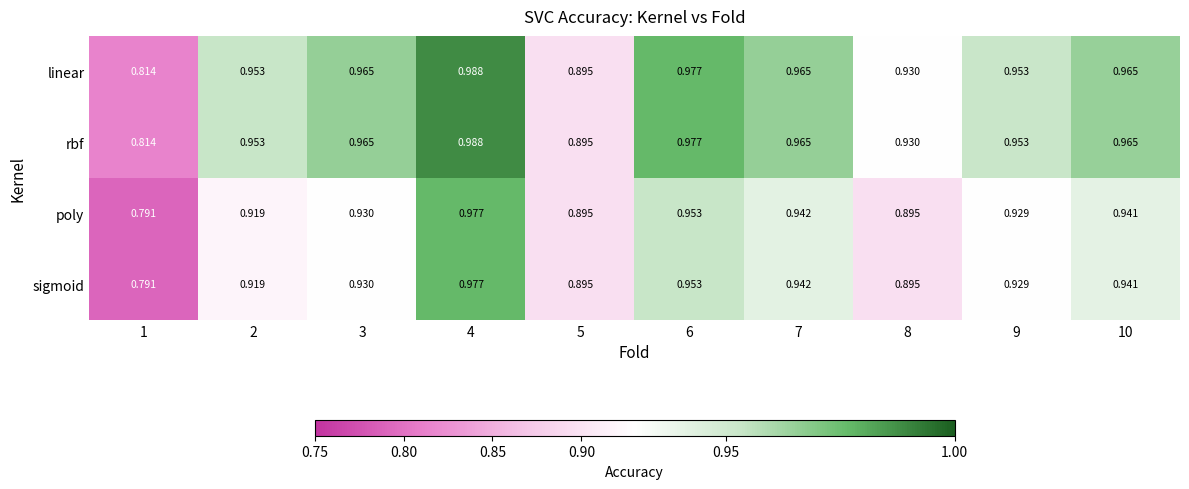

Is the value of sigmoid at 6 greater than the value of poly at 10?

Yes